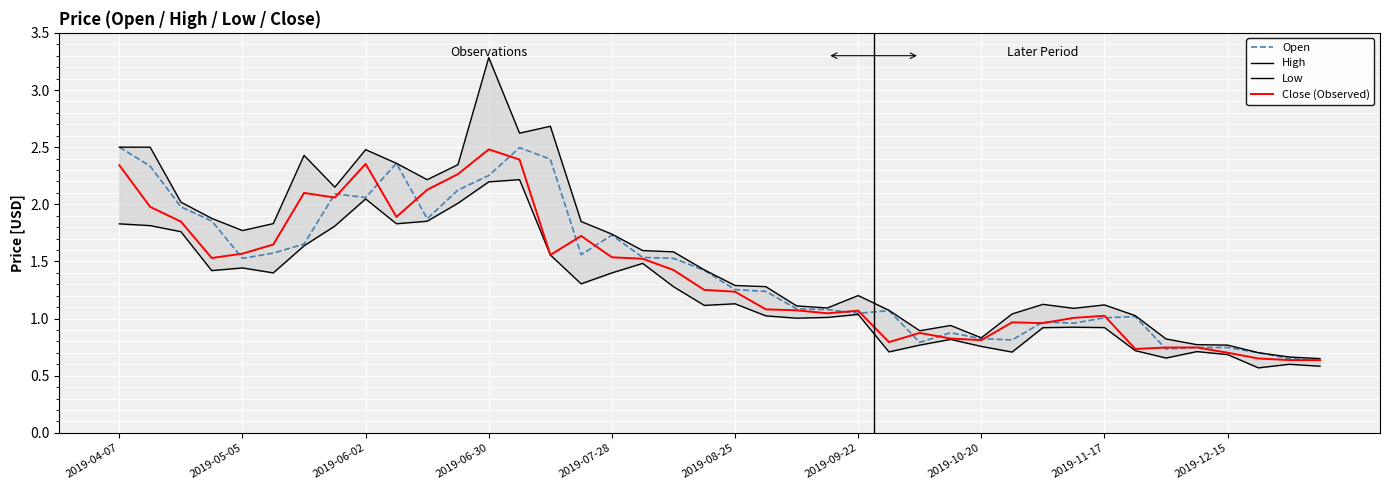

At which category does the chart reach its minimum across all series?

37